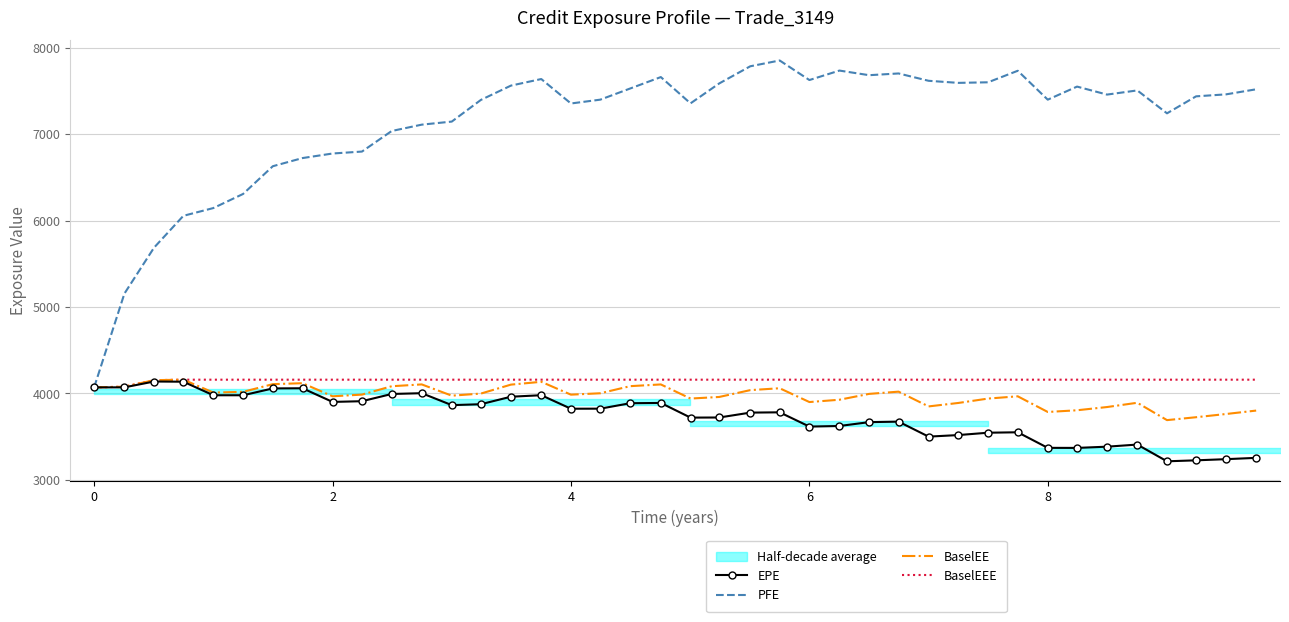

What is the lowest value of the PFE series?

4070.6